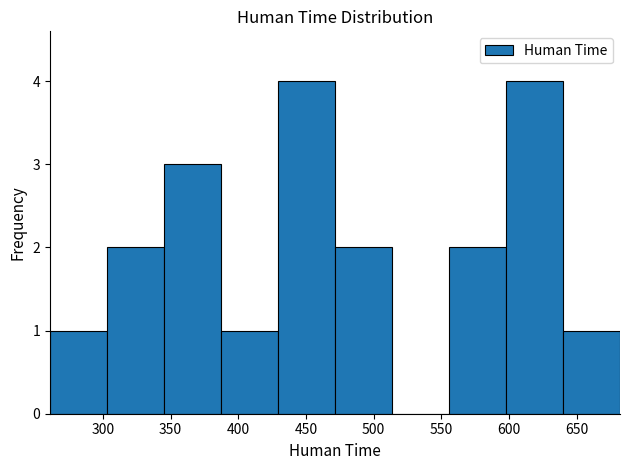

Reading left to right, list every bar in this chart as the range it spans on the x-axis followed by its height. Neither the bar edges nor the heights are printed on the chart, so give them approximately, as read against the axes.

260 to 305: 1
305 to 345: 2
345 to 385: 3
385 to 430: 1
430 to 470: 4
470 to 515: 2
515 to 555: 0
555 to 600: 2
600 to 640: 4
640 to 680: 1